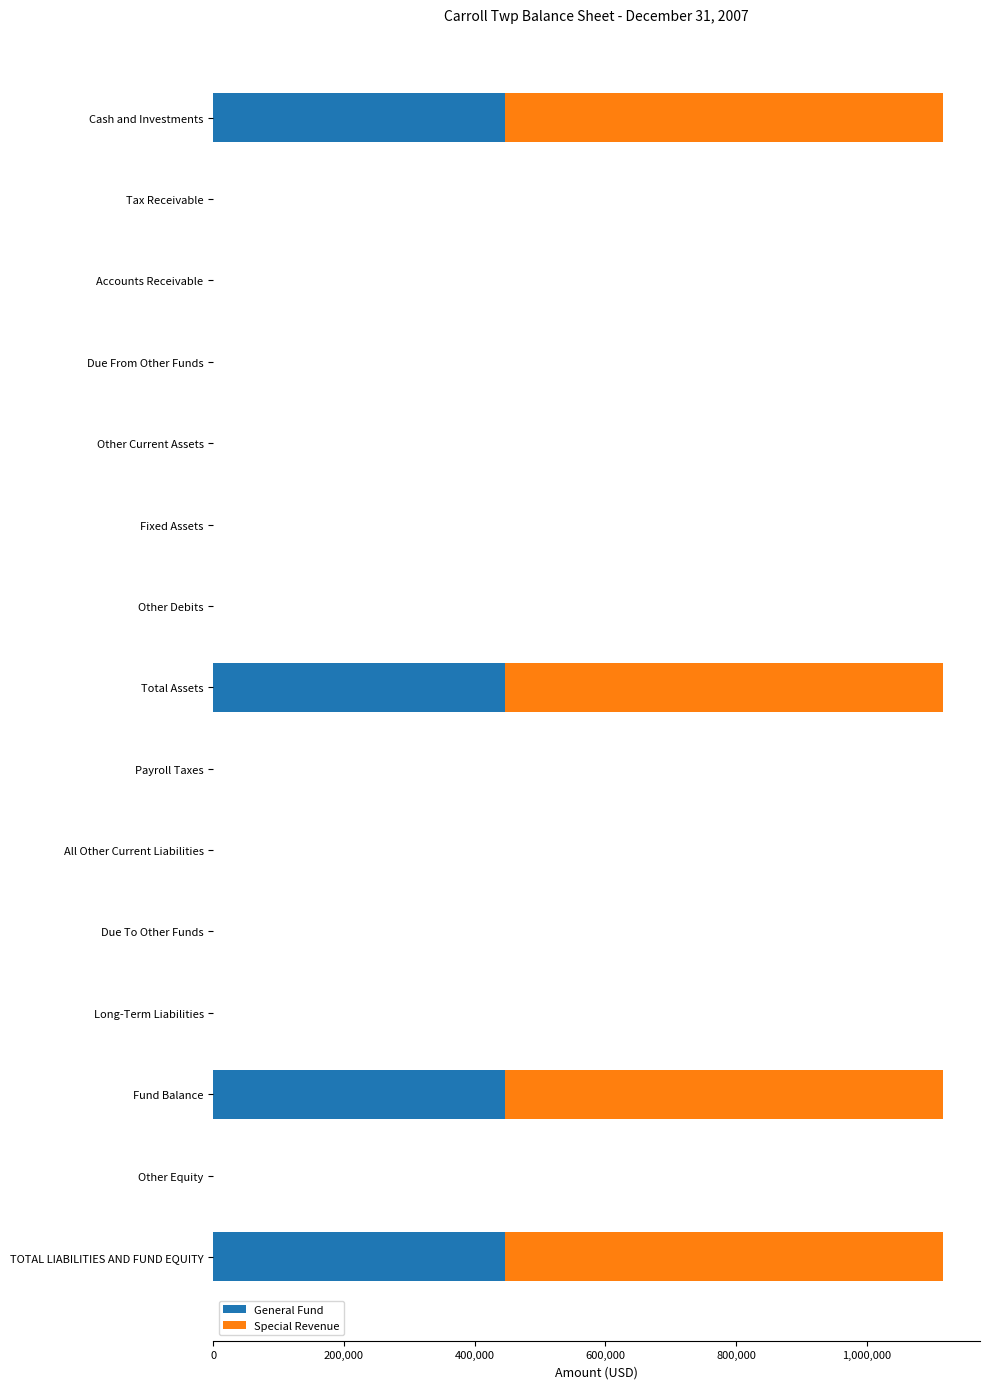

The value of General Fund at Other Current Assets is 0. True or false?

True